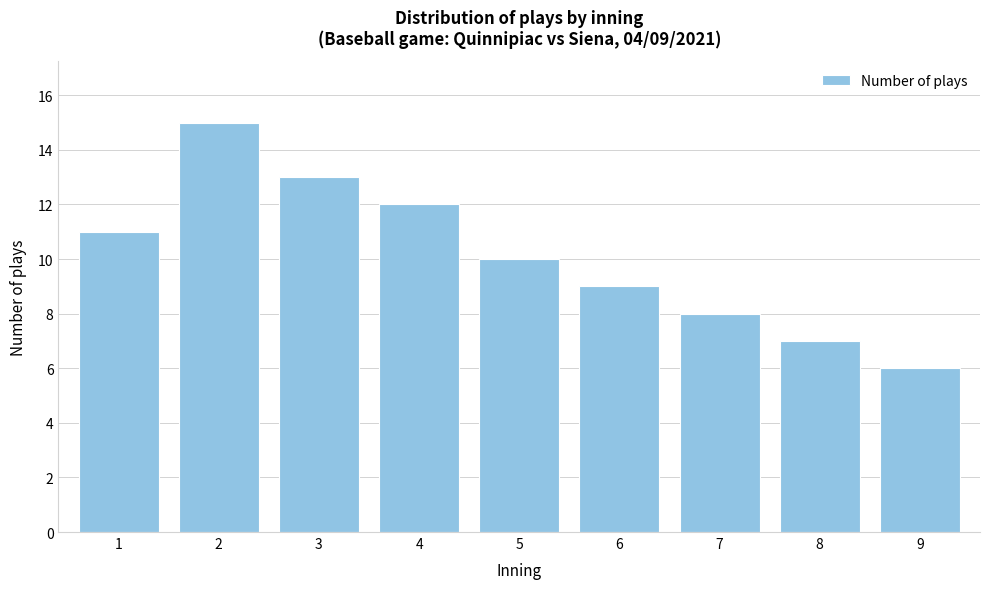

Reading left to right, transcribe all the data shown in this chart.

1=11	2=15	3=13	4=12	5=10	6=9	7=8	8=7	9=6